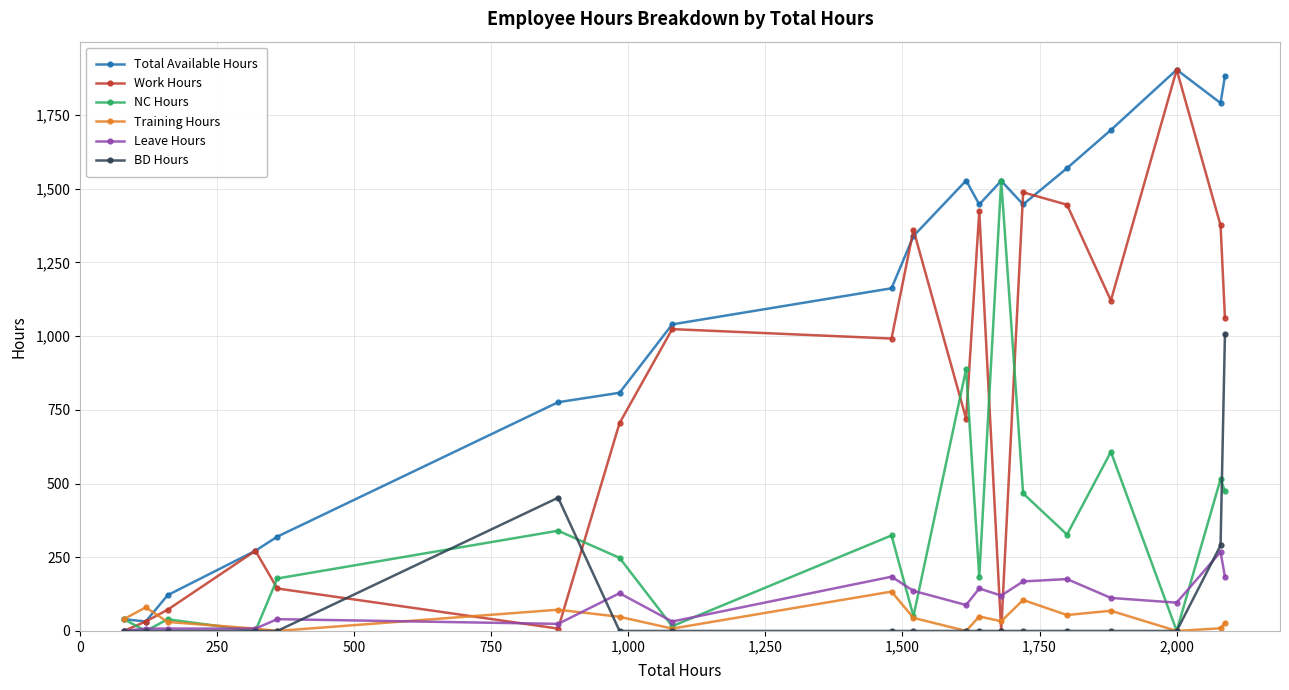

What is the maximum value shown in the chart?

1904.0